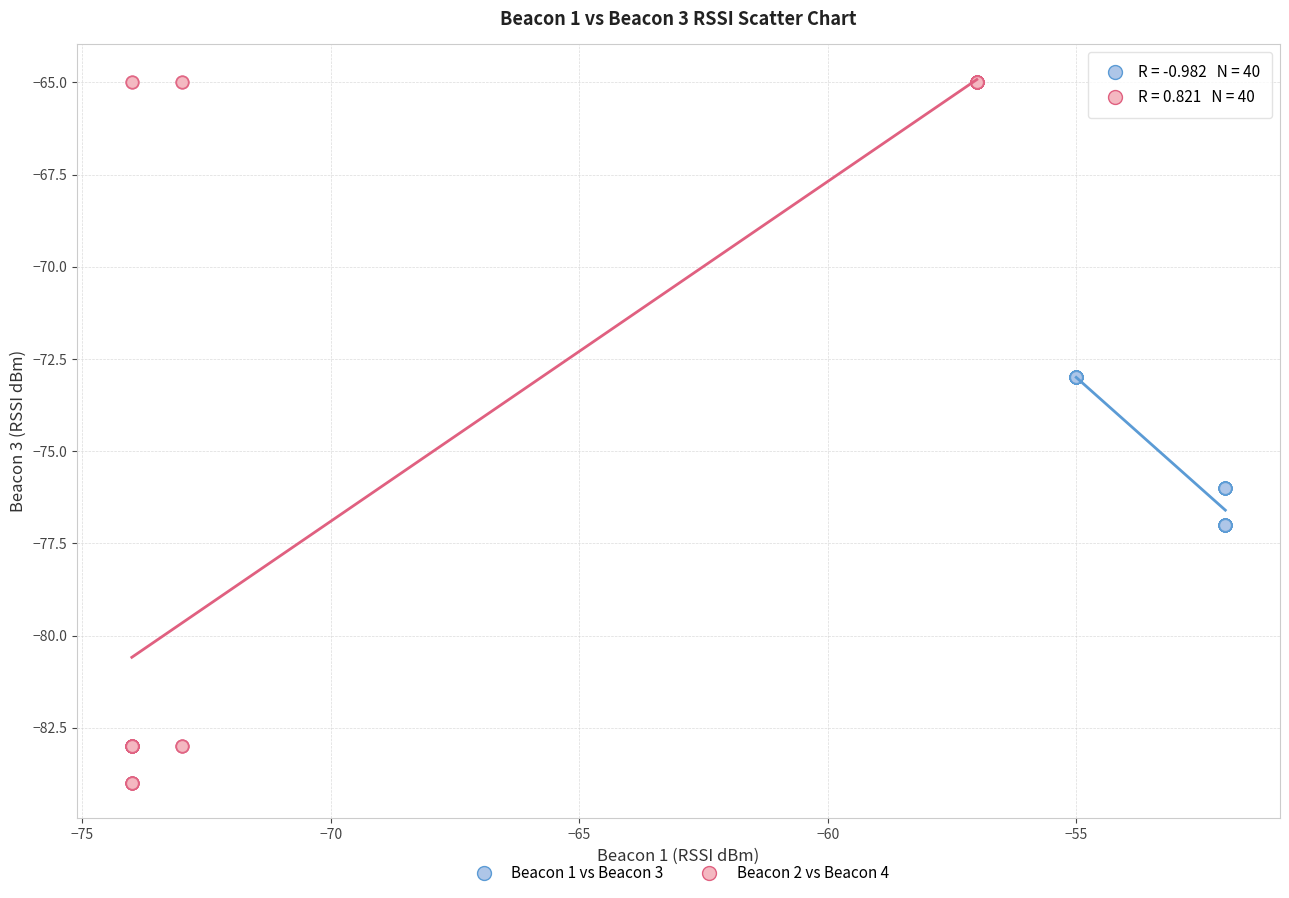

Which series reaches the maximum Y coordinate?

Beacon 2 vs Beacon 4